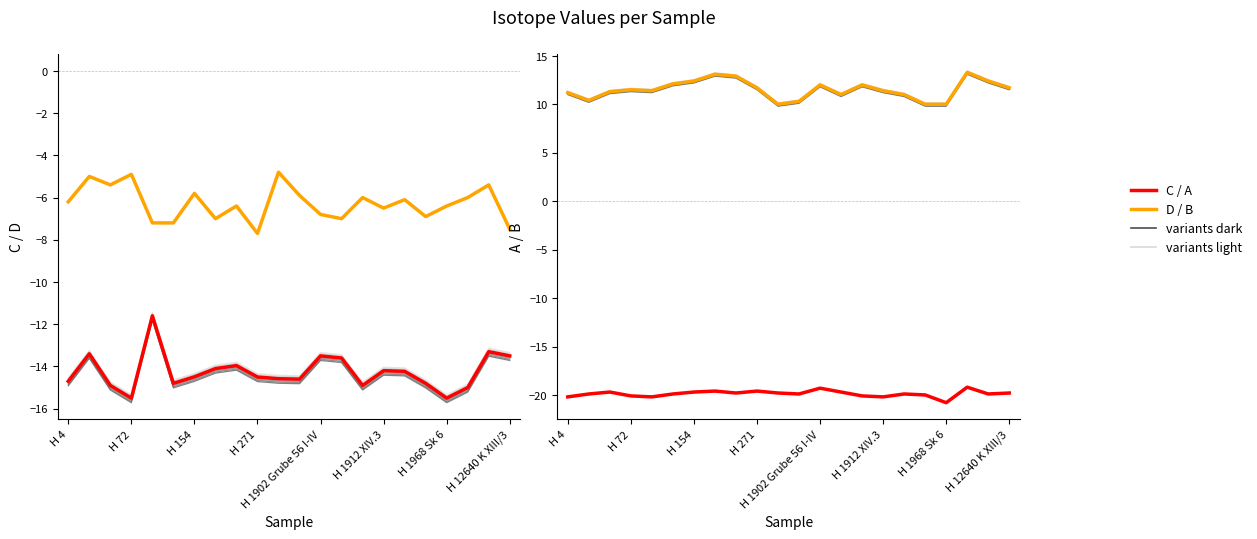

Between H 271 and H 1902 Grube 56 I-IV, which is larger?

H 1902 Grube 56 I-IV